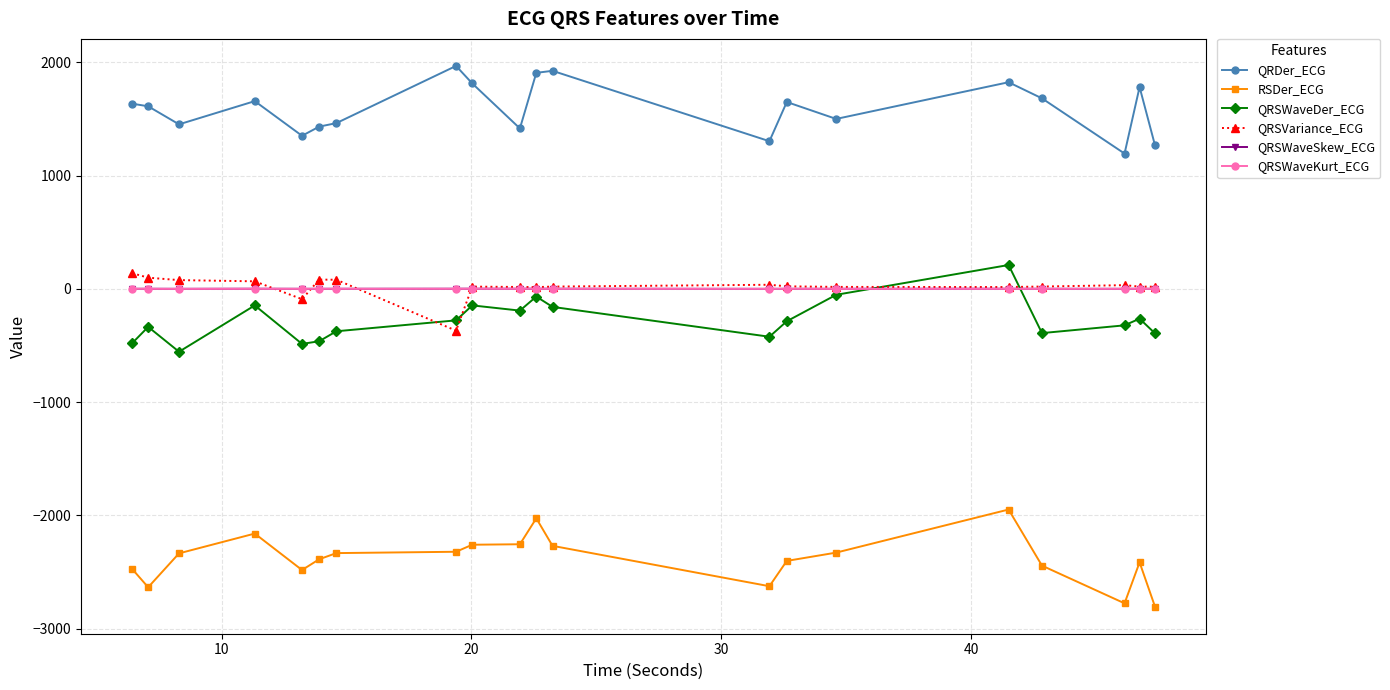

What is the maximum value shown in the chart?

1967.7